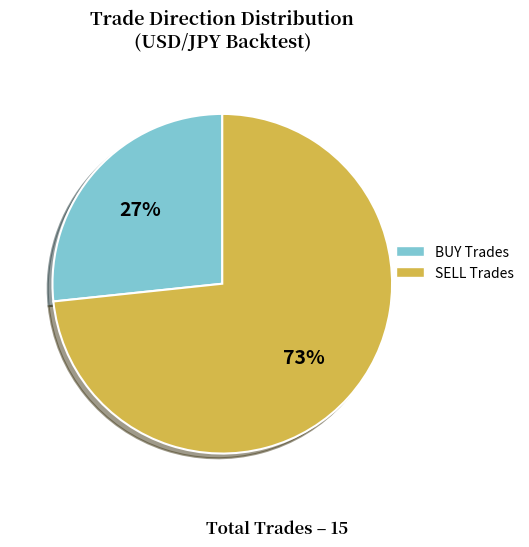

Is the sum of SELL and BUY greater than half?

Yes